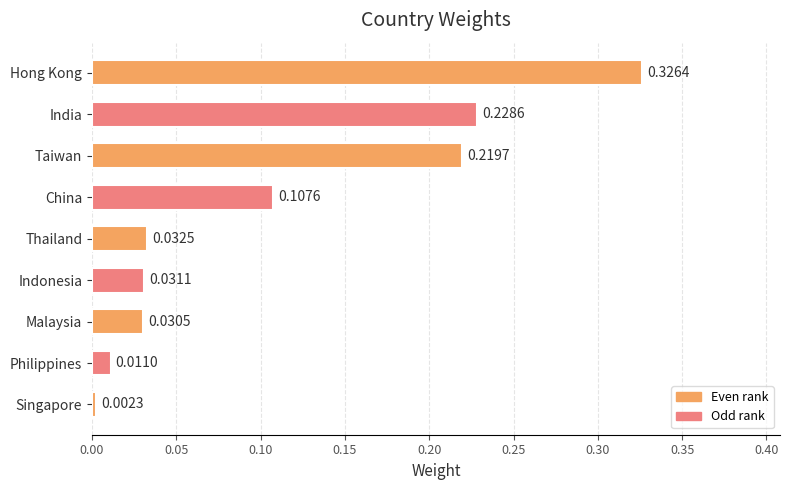

What is the sum of all values?

1.0